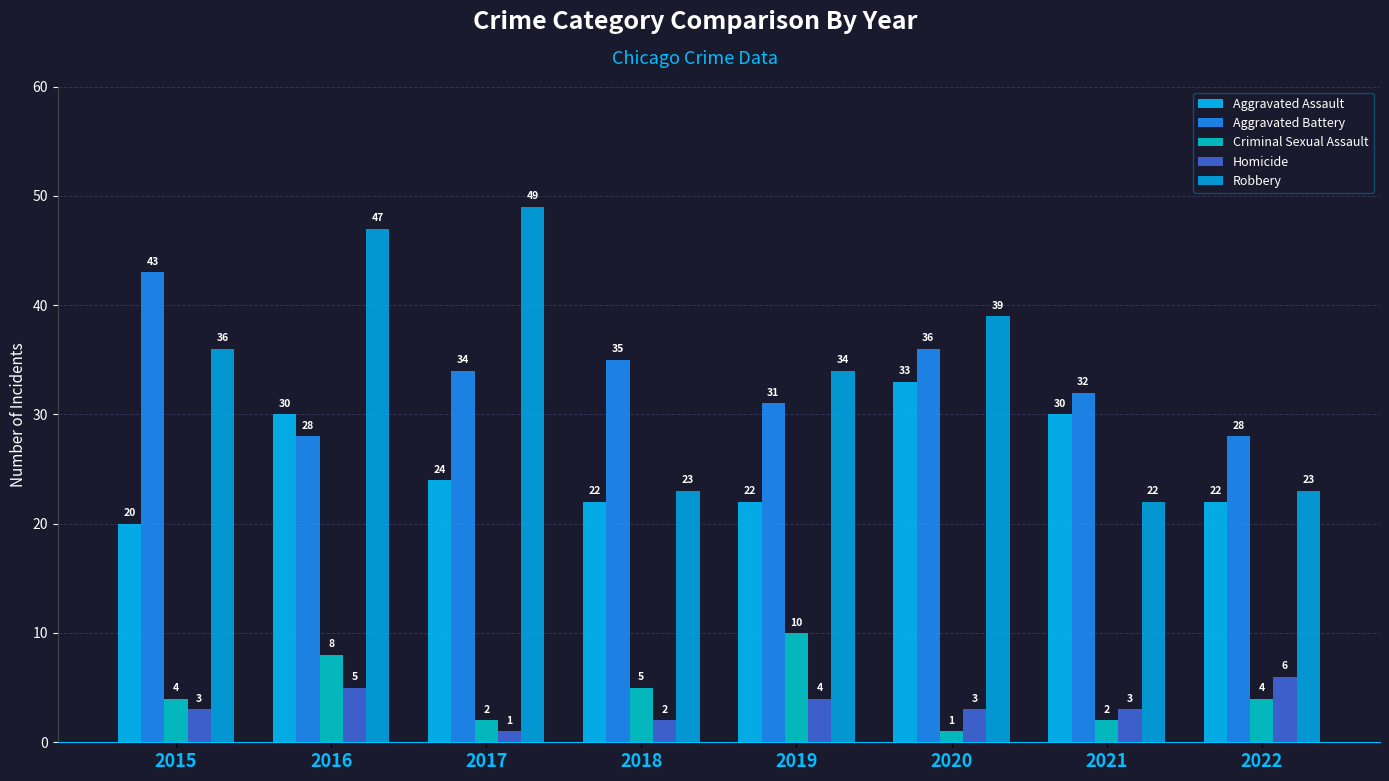

Between 2022 and 2018, which is larger?

2022